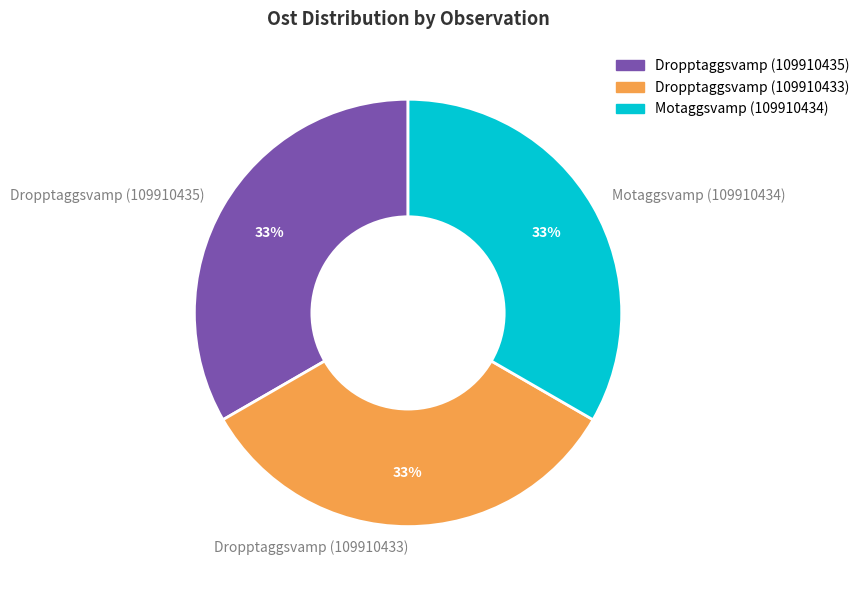

How many segments does this pie chart have?

3